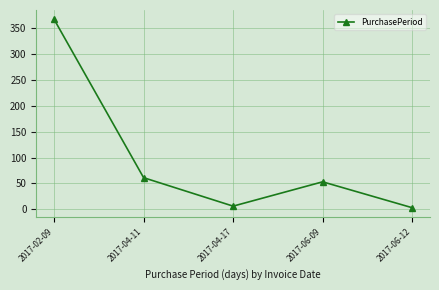

What is the value of the 5th point from the left?

3